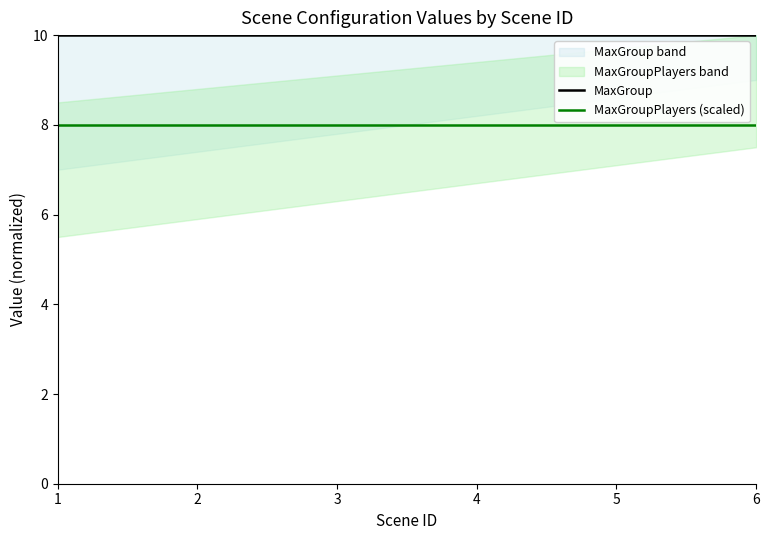

The MaxGroup series shows 16 at 2. True or false?

False